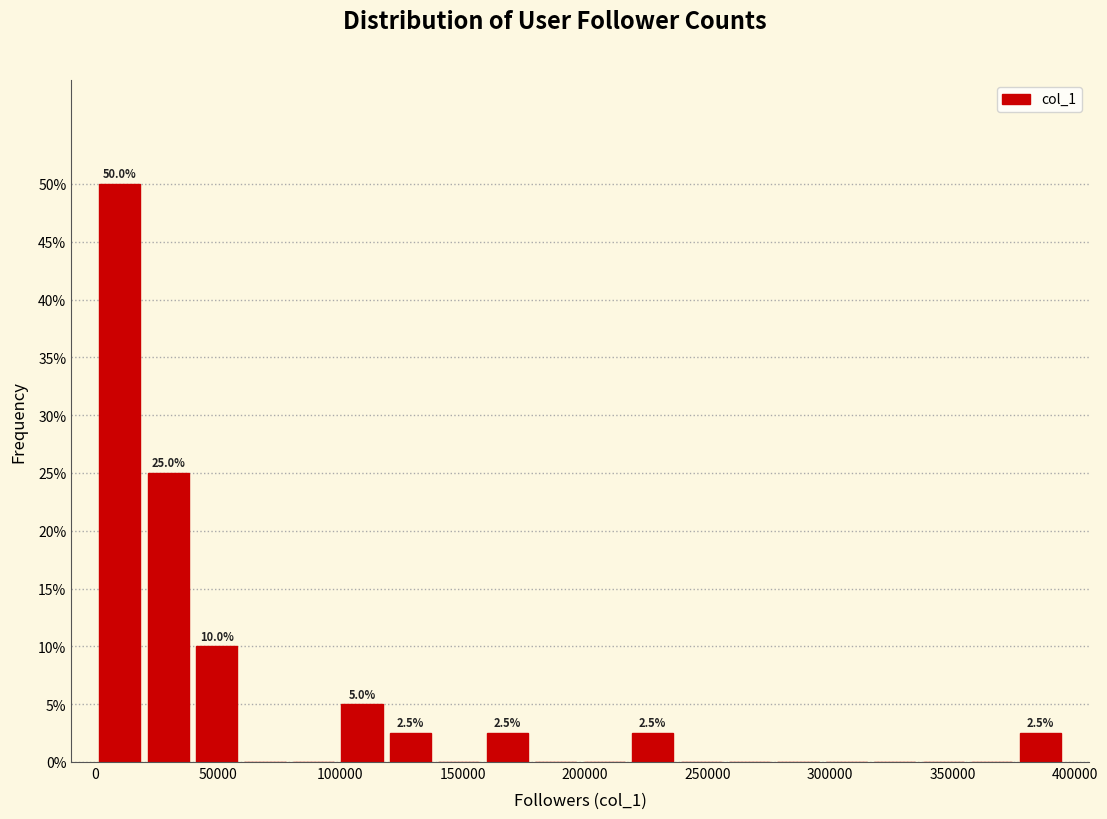

Read against the x-axis, roughly where is the centre of the tallest bar?

10000